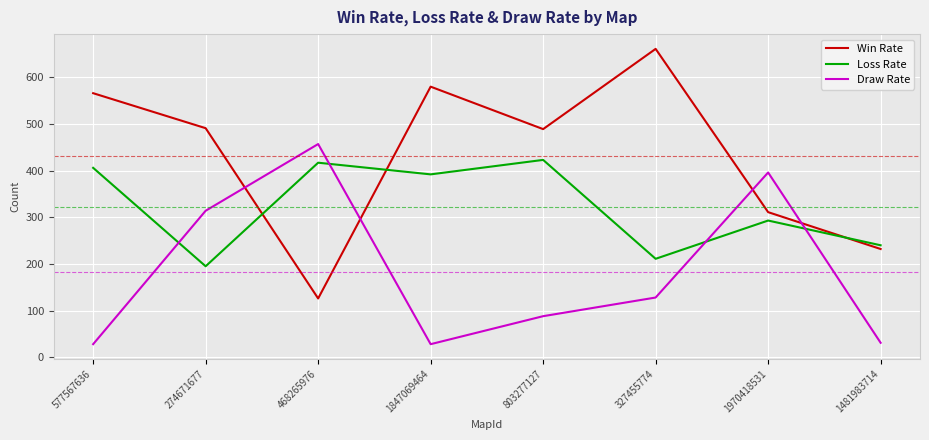

Count the number of data series in this chart.

3